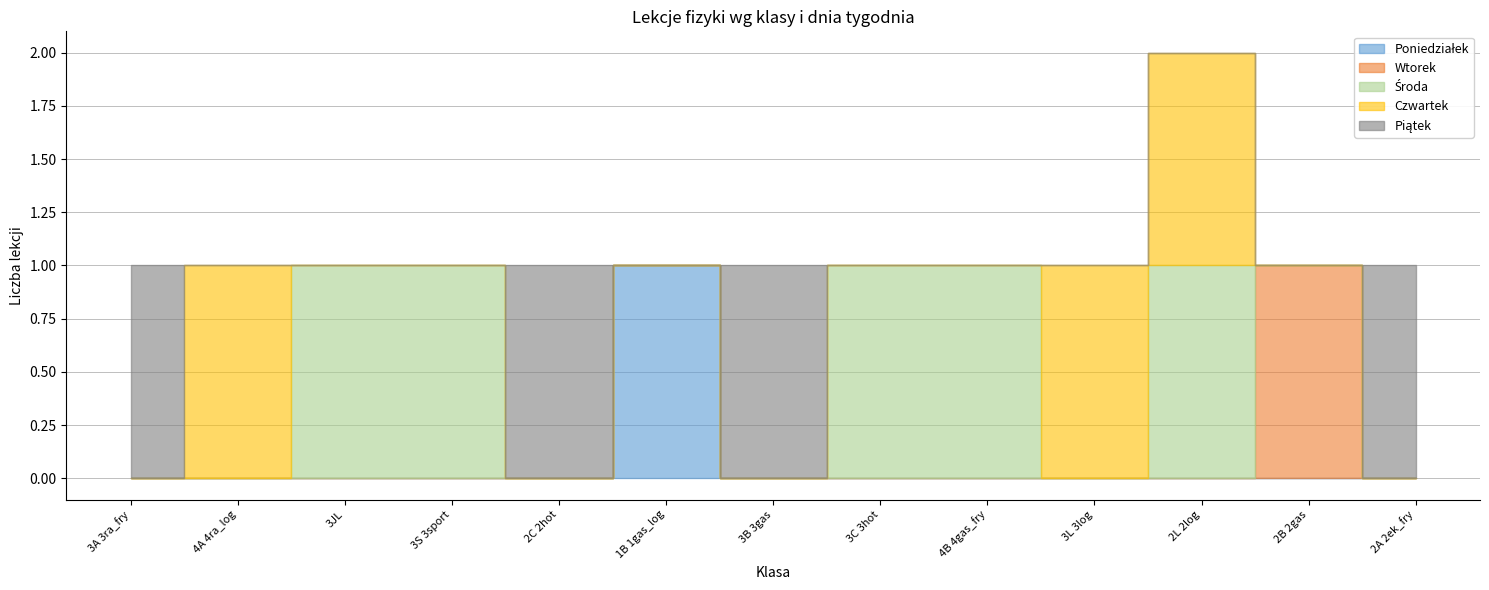

True or false: Poniedziałek has more than 0 points higher than both neighbors.

True